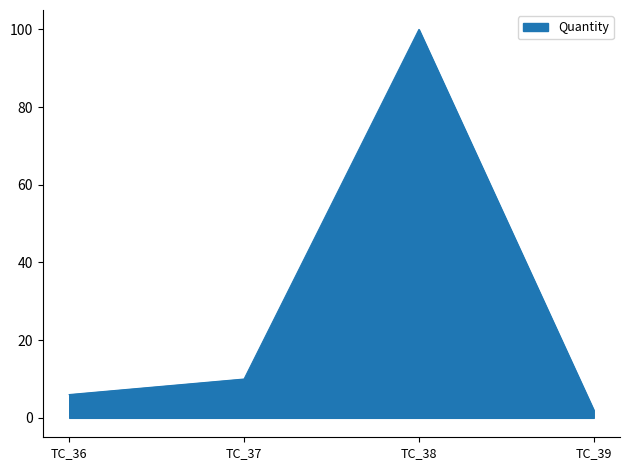

What is the difference between the values at TC_37 and TC_36?

4